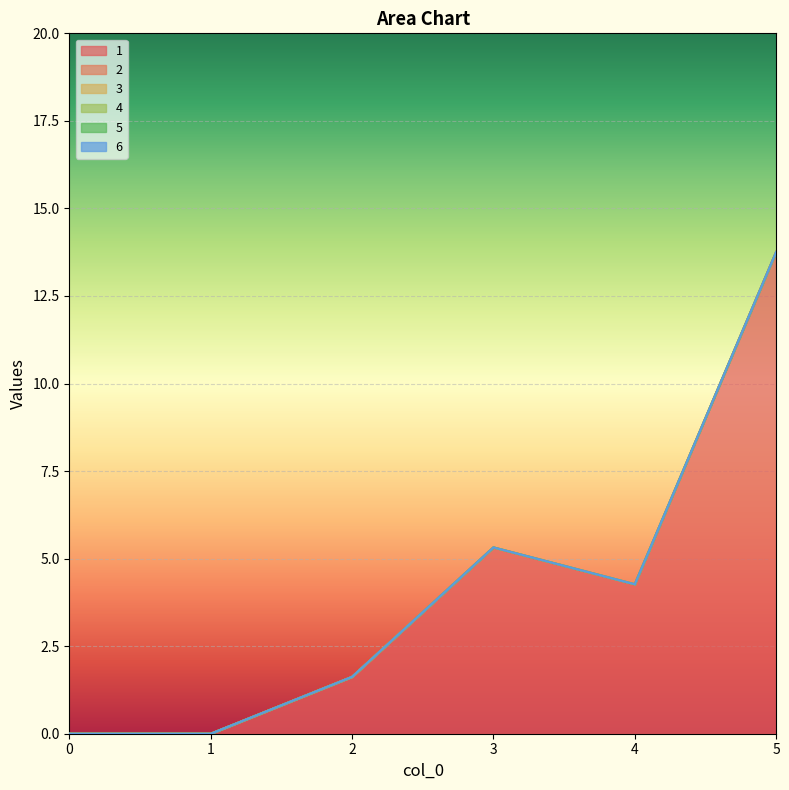

What is the maximum value shown in the chart?

13.8